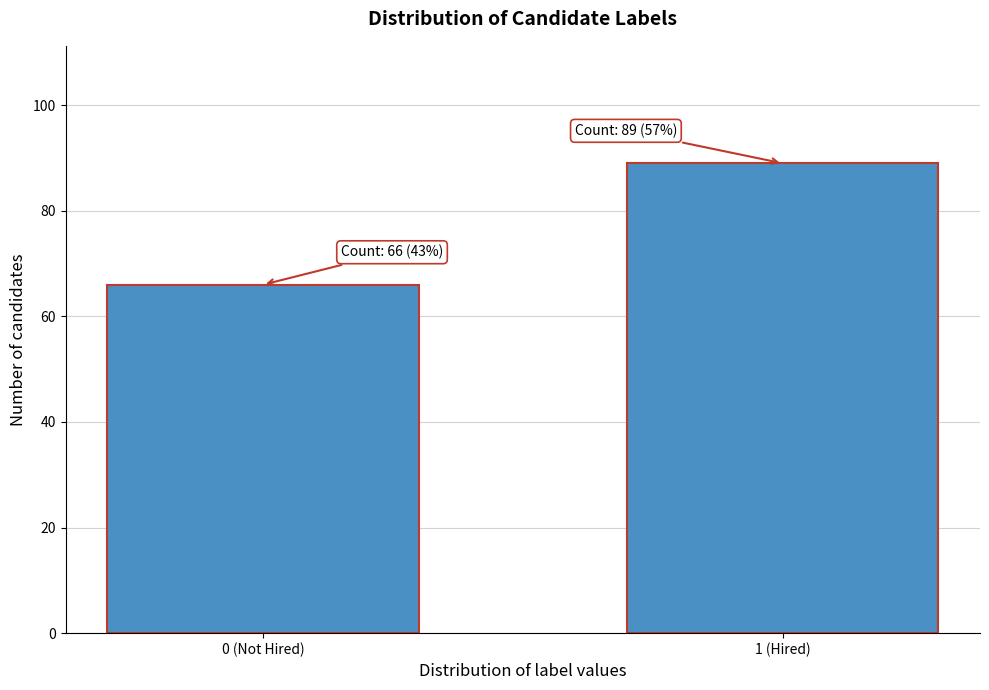

Reading right to left, extract all data points from this chart.

1 (Hired)=89	0 (Not Hired)=66